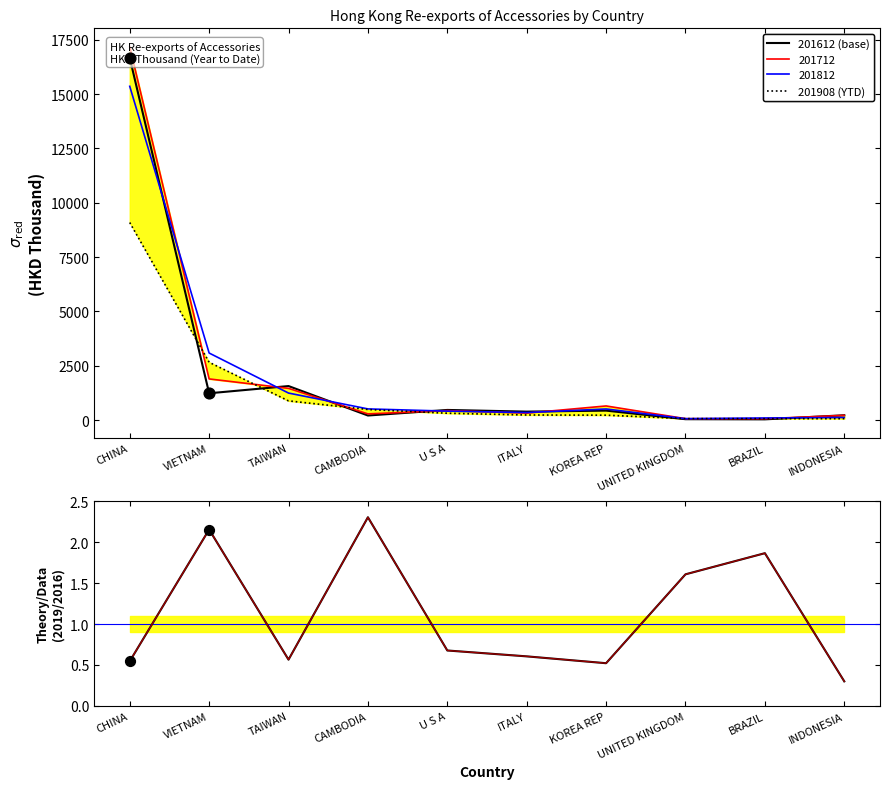

Which series reaches the minimum Y coordinate?

Ratio 2019/2016